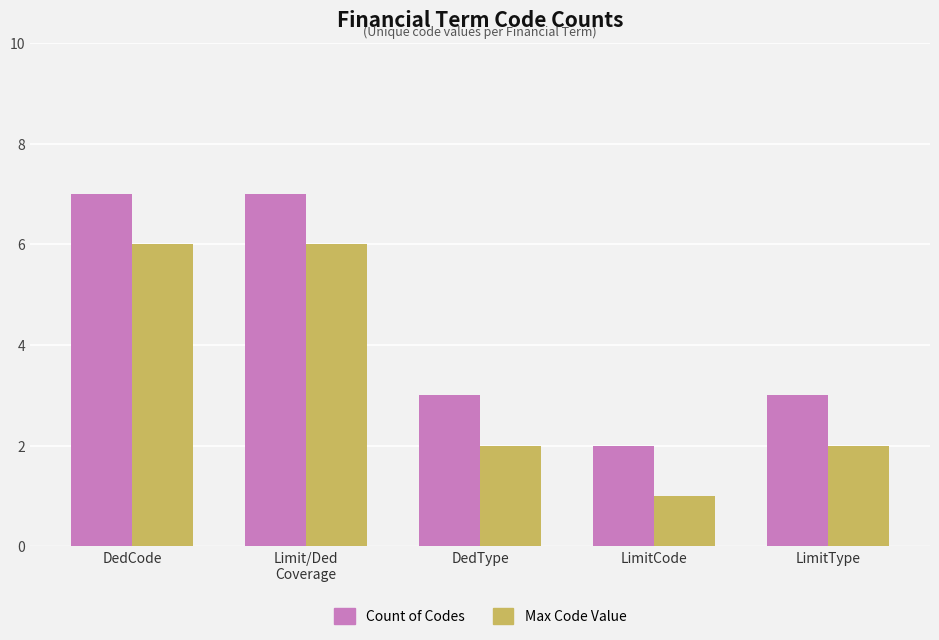

Which category has the lowest value in the Max Code Value series?

LimitCode